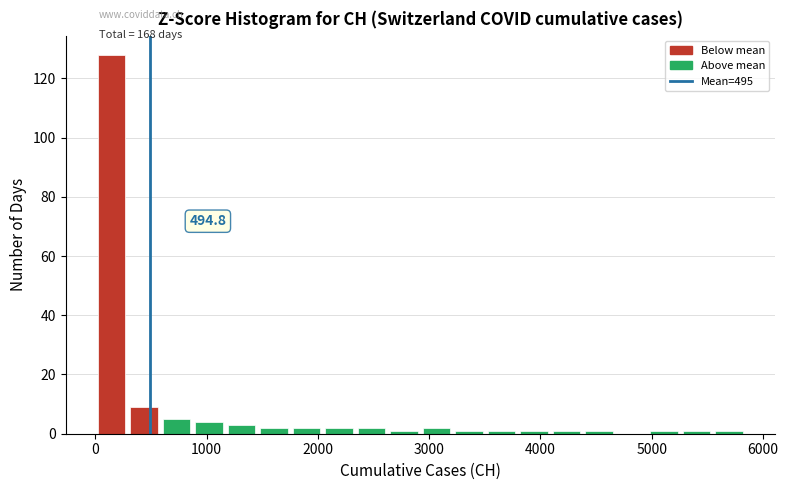

Around what value on the x-axis is the tallest bar? Give the approximate position of its centre, as read against the axis.

100